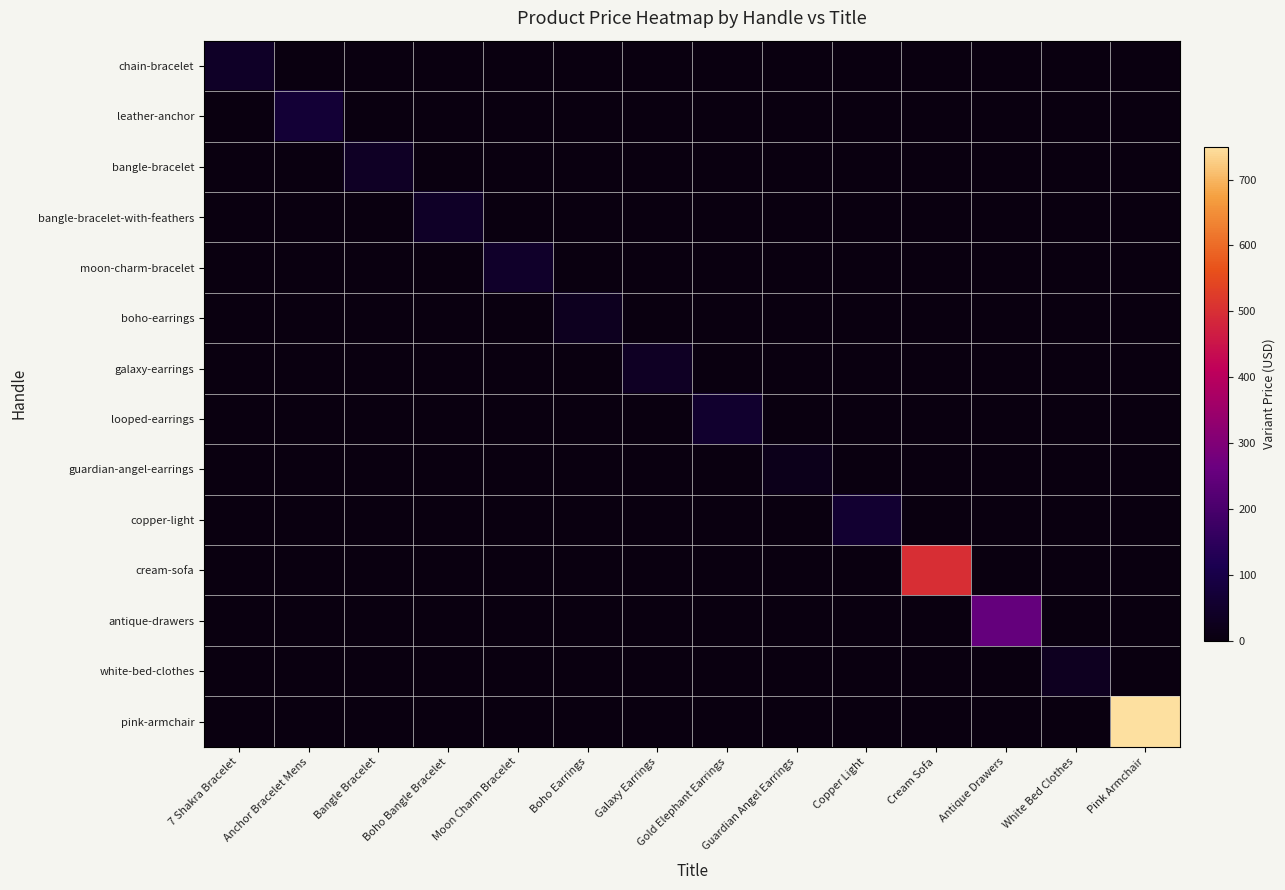

Reading right to left, transcribe all the data shown in this chart.

chain-bracelet: Pink Armchair=0.0	White Bed Clothes=0.0	Antique Drawers=0.0	Cream Sofa=0.0	Copper Light=0.0	Guardian Angel Earrings=0.0	Gold Elephant Earrings=0.0	Galaxy Earrings=0.0	Boho Earrings=0.0	Moon Charm Bracelet=0.0	Boho Bangle Bracelet=0.0	Bangle Bracelet=0.0	Anchor Bracelet Mens=0.0	7 Shakra Bracelet=43.0
leather-anchor: Pink Armchair=0.0	White Bed Clothes=0.0	Antique Drawers=0.0	Cream Sofa=0.0	Copper Light=0.0	Guardian Angel Earrings=0.0	Gold Elephant Earrings=0.0	Galaxy Earrings=0.0	Boho Earrings=0.0	Moon Charm Bracelet=0.0	Boho Bangle Bracelet=0.0	Bangle Bracelet=0.0	Anchor Bracelet Mens=70.0	7 Shakra Bracelet=0.0
bangle-bracelet: Pink Armchair=0.0	White Bed Clothes=0.0	Antique Drawers=0.0	Cream Sofa=0.0	Copper Light=0.0	Guardian Angel Earrings=0.0	Gold Elephant Earrings=0.0	Galaxy Earrings=0.0	Boho Earrings=0.0	Moon Charm Bracelet=0.0	Boho Bangle Bracelet=0.0	Bangle Bracelet=40.0	Anchor Bracelet Mens=0.0	7 Shakra Bracelet=0.0
bangle-bracelet-with-feathers: Pink Armchair=0.0	White Bed Clothes=0.0	Antique Drawers=0.0	Cream Sofa=0.0	Copper Light=0.0	Guardian Angel Earrings=0.0	Gold Elephant Earrings=0.0	Galaxy Earrings=0.0	Boho Earrings=0.0	Moon Charm Bracelet=0.0	Boho Bangle Bracelet=43.0	Bangle Bracelet=0.0	Anchor Bracelet Mens=0.0	7 Shakra Bracelet=0.0
moon-charm-bracelet: Pink Armchair=0.0	White Bed Clothes=0.0	Antique Drawers=0.0	Cream Sofa=0.0	Copper Light=0.0	Guardian Angel Earrings=0.0	Gold Elephant Earrings=0.0	Galaxy Earrings=0.0	Boho Earrings=0.0	Moon Charm Bracelet=48.0	Boho Bangle Bracelet=0.0	Bangle Bracelet=0.0	Anchor Bracelet Mens=0.0	7 Shakra Bracelet=0.0
boho-earrings: Pink Armchair=0.0	White Bed Clothes=0.0	Antique Drawers=0.0	Cream Sofa=0.0	Copper Light=0.0	Guardian Angel Earrings=0.0	Gold Elephant Earrings=0.0	Galaxy Earrings=0.0	Boho Earrings=28.0	Moon Charm Bracelet=0.0	Boho Bangle Bracelet=0.0	Bangle Bracelet=0.0	Anchor Bracelet Mens=0.0	7 Shakra Bracelet=0.0
galaxy-earrings: Pink Armchair=0.0	White Bed Clothes=0.0	Antique Drawers=0.0	Cream Sofa=0.0	Copper Light=0.0	Guardian Angel Earrings=0.0	Gold Elephant Earrings=0.0	Galaxy Earrings=38.0	Boho Earrings=0.0	Moon Charm Bracelet=0.0	Boho Bangle Bracelet=0.0	Bangle Bracelet=0.0	Anchor Bracelet Mens=0.0	7 Shakra Bracelet=0.0
looped-earrings: Pink Armchair=0.0	White Bed Clothes=0.0	Antique Drawers=0.0	Cream Sofa=0.0	Copper Light=0.0	Guardian Angel Earrings=0.0	Gold Elephant Earrings=55.0	Galaxy Earrings=0.0	Boho Earrings=0.0	Moon Charm Bracelet=0.0	Boho Bangle Bracelet=0.0	Bangle Bracelet=0.0	Anchor Bracelet Mens=0.0	7 Shakra Bracelet=0.0
guardian-angel-earrings: Pink Armchair=0.0	White Bed Clothes=0.0	Antique Drawers=0.0	Cream Sofa=0.0	Copper Light=0.0	Guardian Angel Earrings=20.0	Gold Elephant Earrings=0.0	Galaxy Earrings=0.0	Boho Earrings=0.0	Moon Charm Bracelet=0.0	Boho Bangle Bracelet=0.0	Bangle Bracelet=0.0	Anchor Bracelet Mens=0.0	7 Shakra Bracelet=0.0
copper-light: Pink Armchair=0.0	White Bed Clothes=0.0	Antique Drawers=0.0	Cream Sofa=0.0	Copper Light=60.0	Guardian Angel Earrings=0.0	Gold Elephant Earrings=0.0	Galaxy Earrings=0.0	Boho Earrings=0.0	Moon Charm Bracelet=0.0	Boho Bangle Bracelet=0.0	Bangle Bracelet=0.0	Anchor Bracelet Mens=0.0	7 Shakra Bracelet=0.0
cream-sofa: Pink Armchair=0.0	White Bed Clothes=0.0	Antique Drawers=0.0	Cream Sofa=500.0	Copper Light=0.0	Guardian Angel Earrings=0.0	Gold Elephant Earrings=0.0	Galaxy Earrings=0.0	Boho Earrings=0.0	Moon Charm Bracelet=0.0	Boho Bangle Bracelet=0.0	Bangle Bracelet=0.0	Anchor Bracelet Mens=0.0	7 Shakra Bracelet=0.0
antique-drawers: Pink Armchair=0.0	White Bed Clothes=0.0	Antique Drawers=250.0	Cream Sofa=0.0	Copper Light=0.0	Guardian Angel Earrings=0.0	Gold Elephant Earrings=0.0	Galaxy Earrings=0.0	Boho Earrings=0.0	Moon Charm Bracelet=0.0	Boho Bangle Bracelet=0.0	Bangle Bracelet=0.0	Anchor Bracelet Mens=0.0	7 Shakra Bracelet=0.0
white-bed-clothes: Pink Armchair=0.0	White Bed Clothes=30.0	Antique Drawers=0.0	Cream Sofa=0.0	Copper Light=0.0	Guardian Angel Earrings=0.0	Gold Elephant Earrings=0.0	Galaxy Earrings=0.0	Boho Earrings=0.0	Moon Charm Bracelet=0.0	Boho Bangle Bracelet=0.0	Bangle Bracelet=0.0	Anchor Bracelet Mens=0.0	7 Shakra Bracelet=0.0
pink-armchair: Pink Armchair=750.0	White Bed Clothes=0.0	Antique Drawers=0.0	Cream Sofa=0.0	Copper Light=0.0	Guardian Angel Earrings=0.0	Gold Elephant Earrings=0.0	Galaxy Earrings=0.0	Boho Earrings=0.0	Moon Charm Bracelet=0.0	Boho Bangle Bracelet=0.0	Bangle Bracelet=0.0	Anchor Bracelet Mens=0.0	7 Shakra Bracelet=0.0